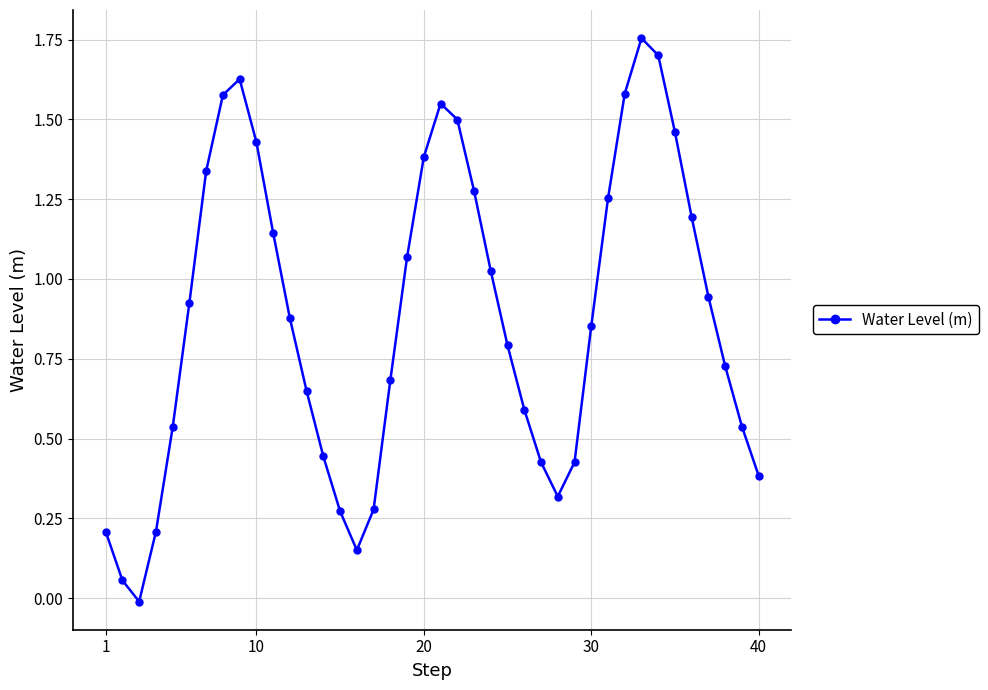

How many points are lower than both their immediate neighbors (excluding endpoints)?

3